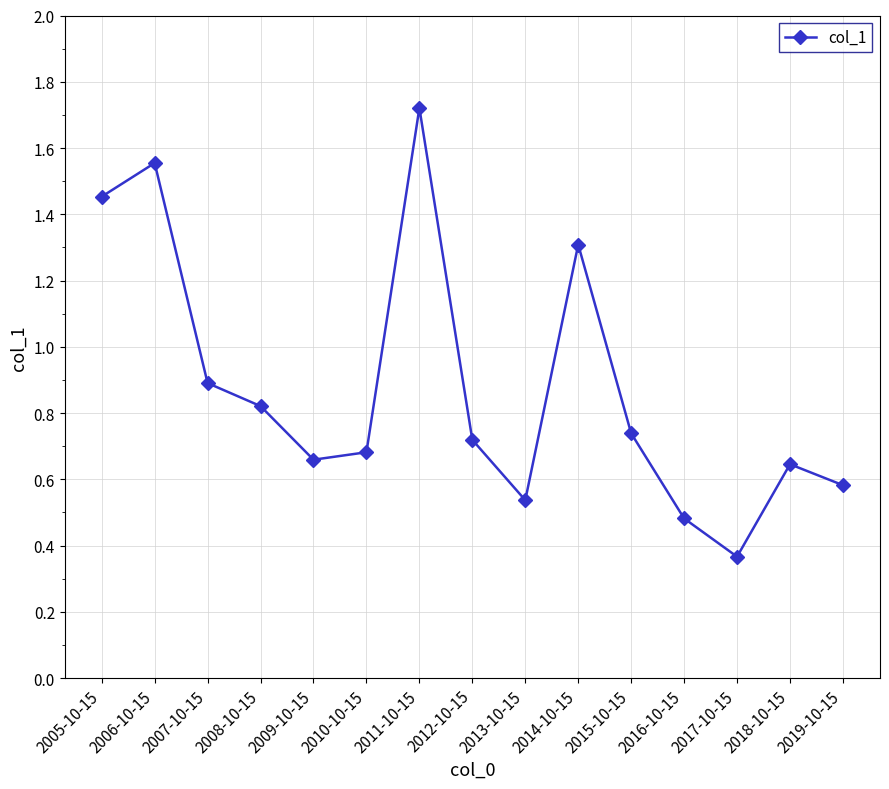

What is the label of the 5th point from the right?

2015-10-15